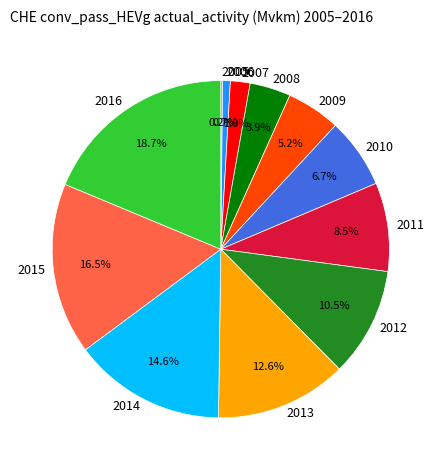

The 2010 slice represents 7% of the pie. True or false?

True